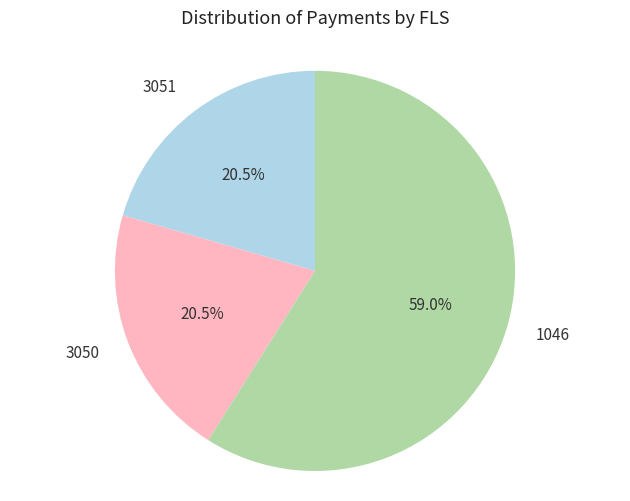

True or false: 1046 accounts for 64% of the total.

False